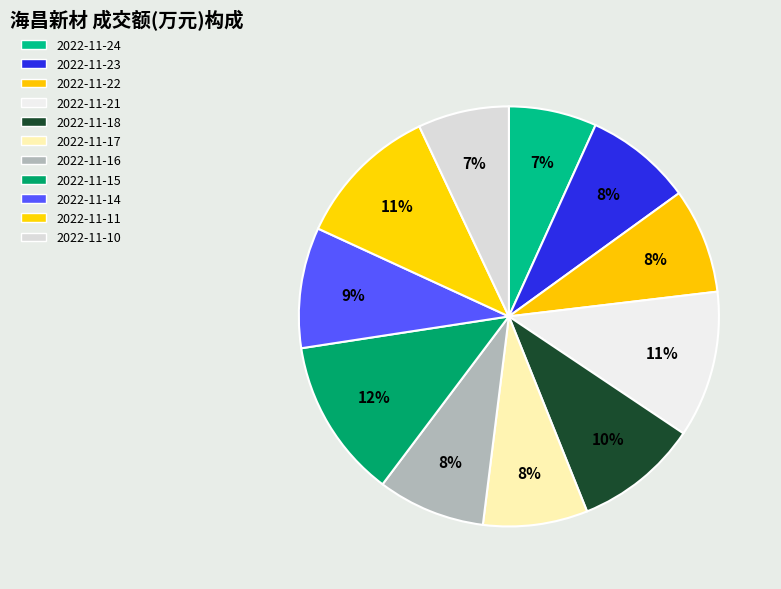

Does 2022-11-23 represent more than half of the total?

No